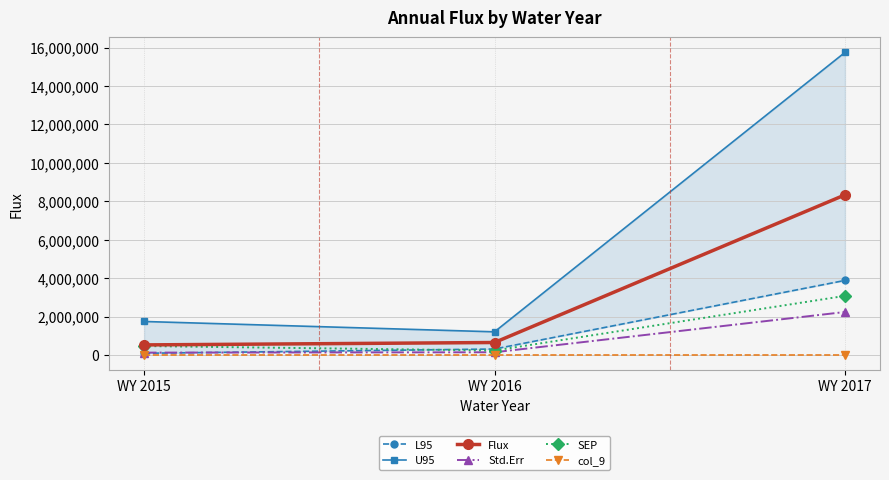

True or false: Std.Err has a value of 122445.5 at WY 2015.

True